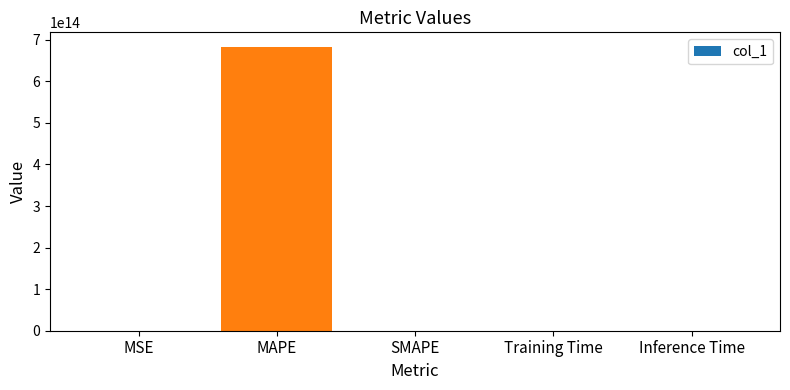

Which category has the highest value across all series?

MAPE